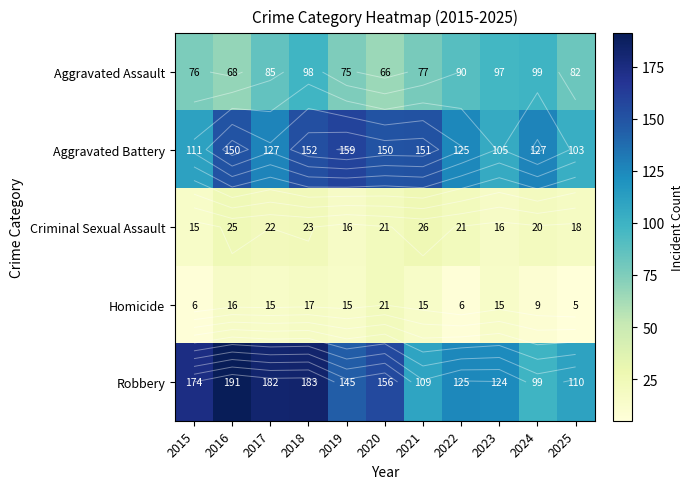

At which label is Criminal Sexual Assault closest to 20?

2024